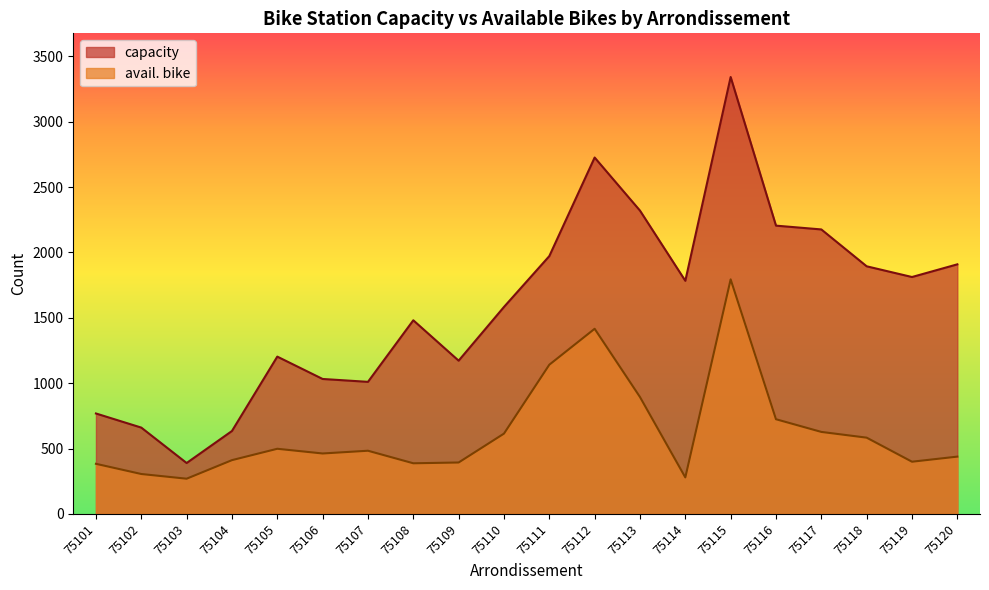

At which category is the sum across all series the highest?

75115